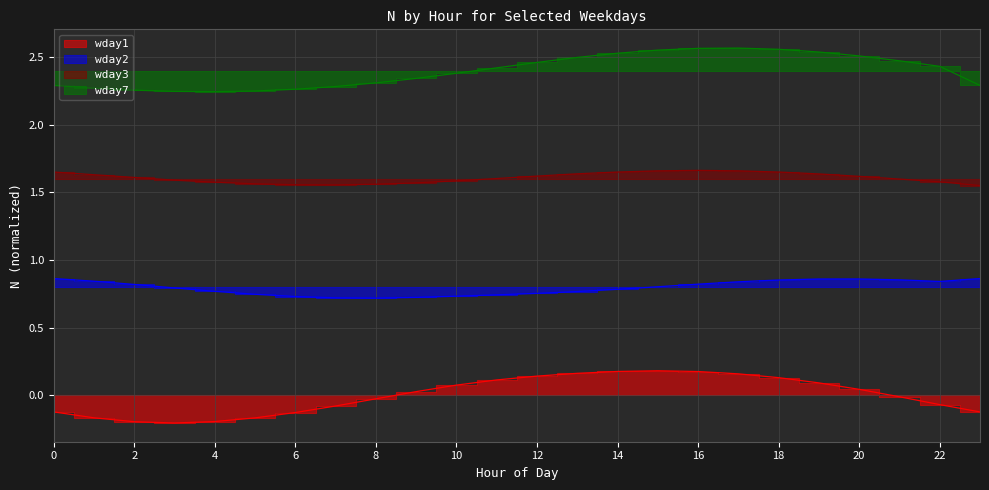

List the series in order of their overall mean, lowest first.

wday1, wday2, wday3, wday7